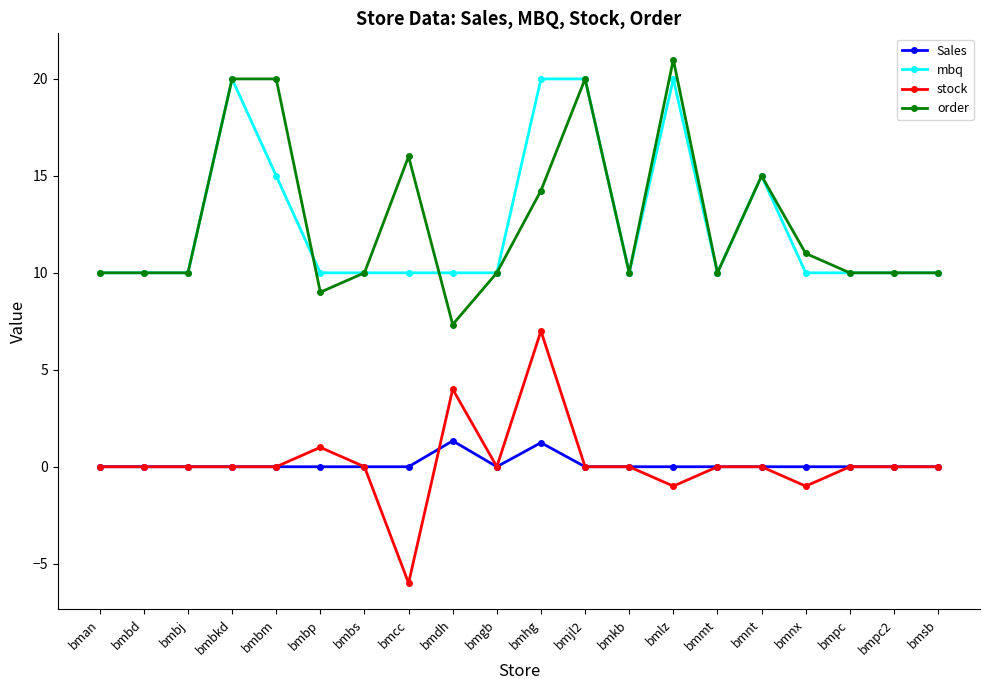

What is the lowest value of the stock series?

-6.0